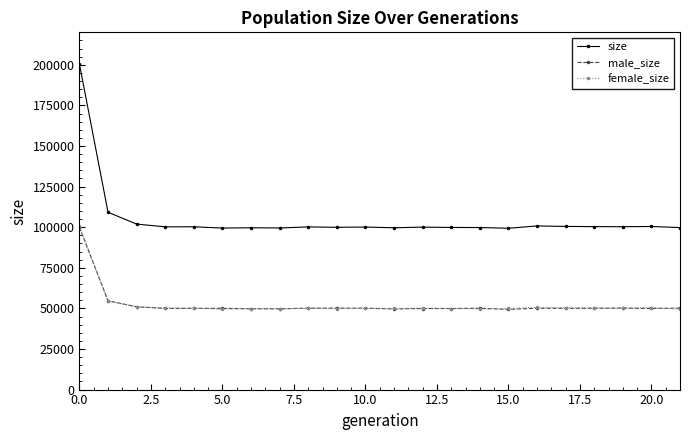

What is the lowest value of the size series?

99345